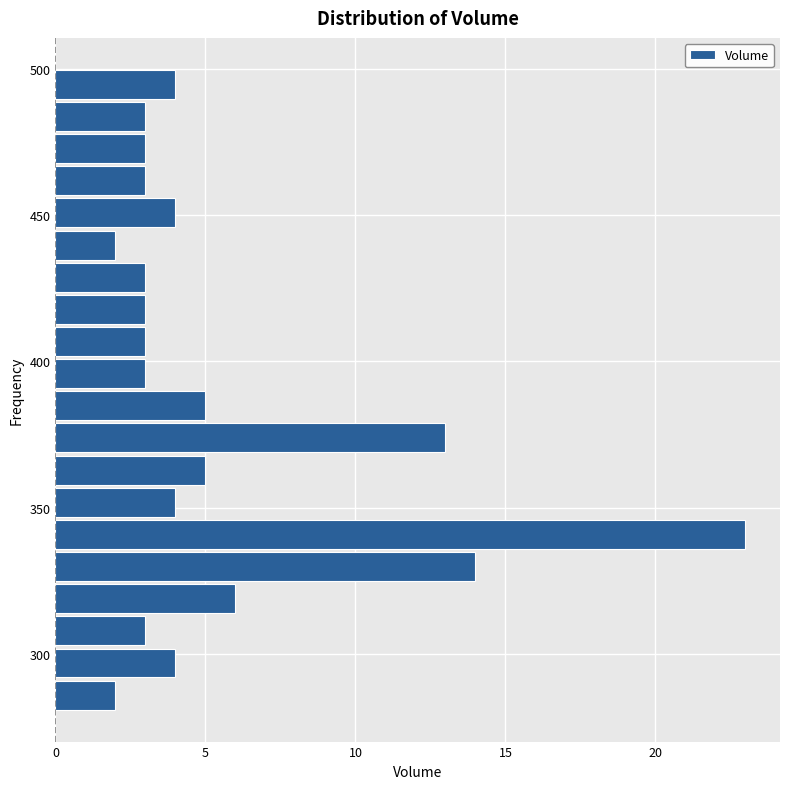

Read against the y-axis, roughly where is the centre of the longest bar?

340